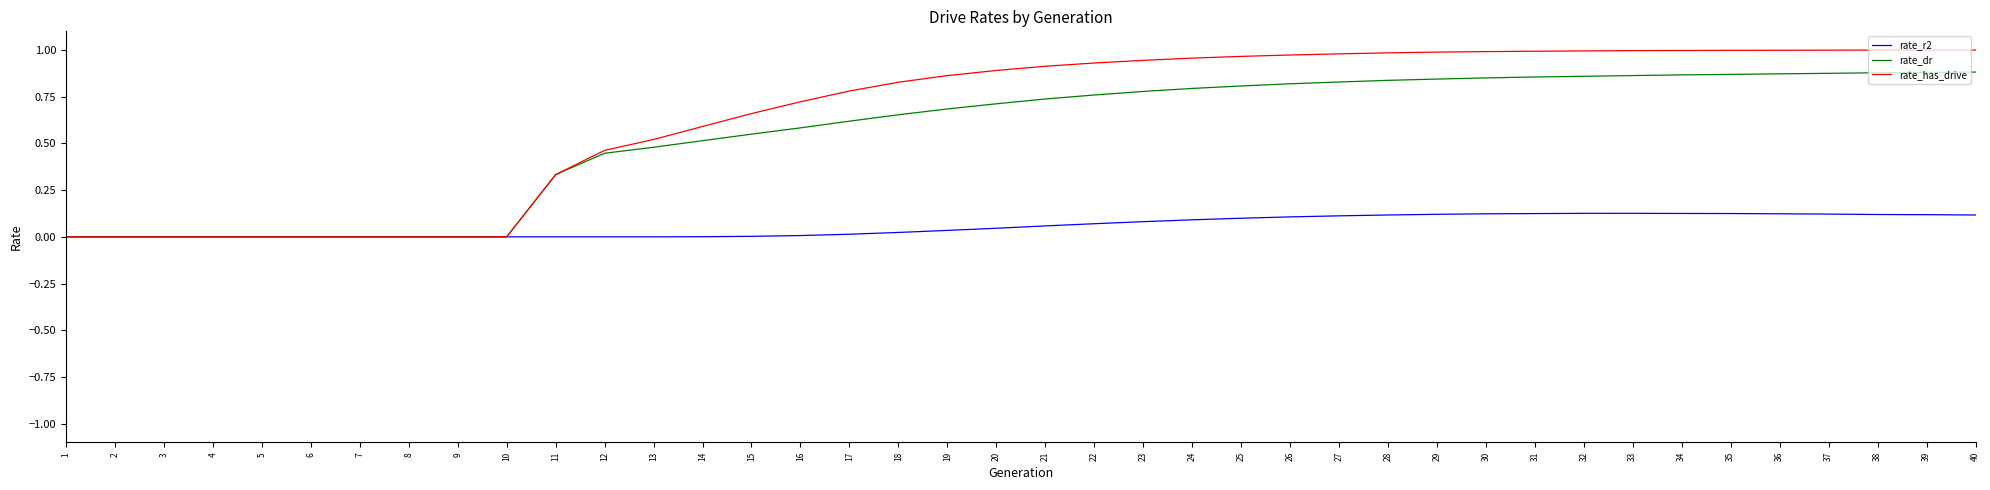

Which series has the largest total across all categories?

rate_has_drive